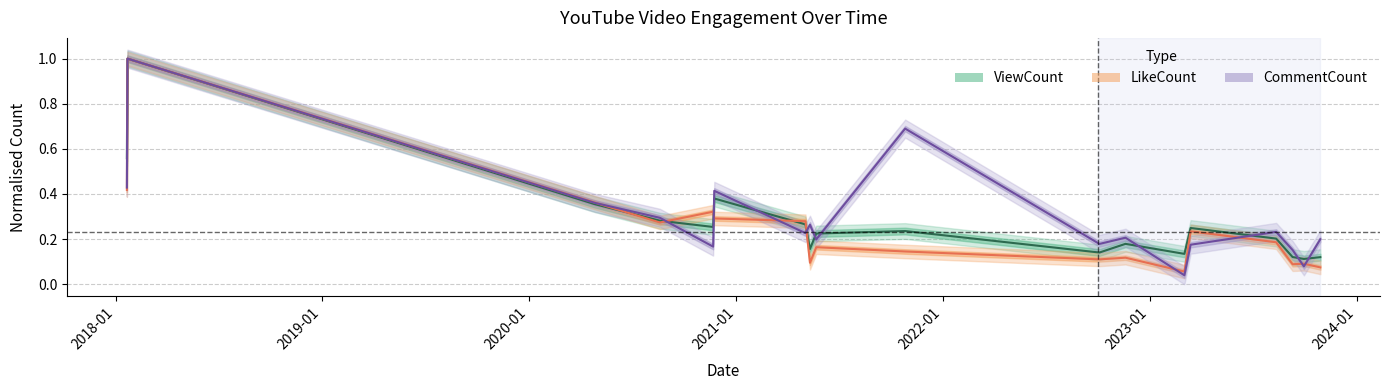

Which series ends up on top after the final intersection of ViewCount and LikeCount?

ViewCount